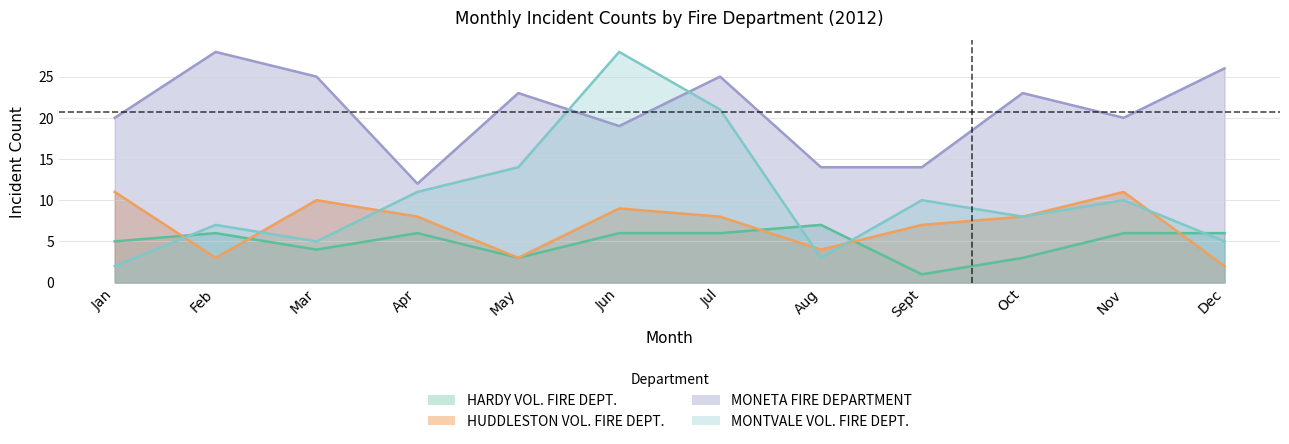

How many values in the MONETA FIRE DEPARTMENT series are below 23?

6